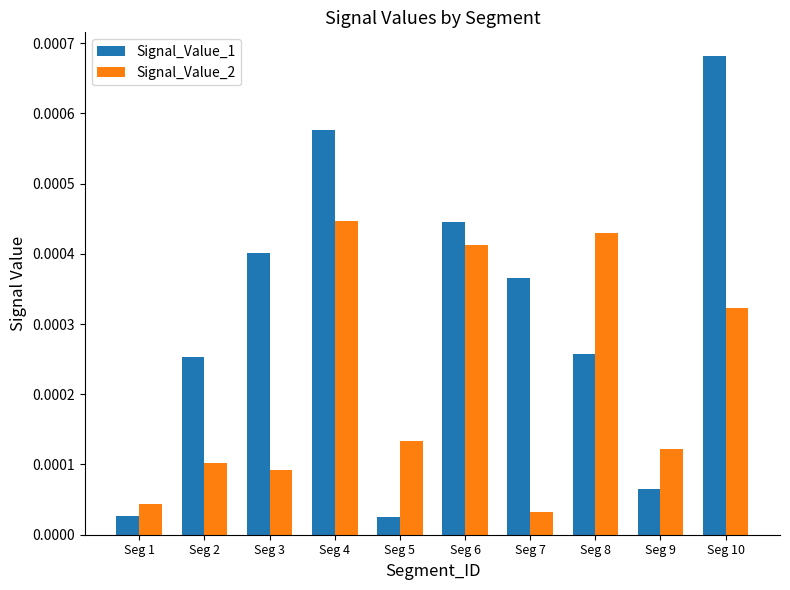

How many groups of bars are there?

10